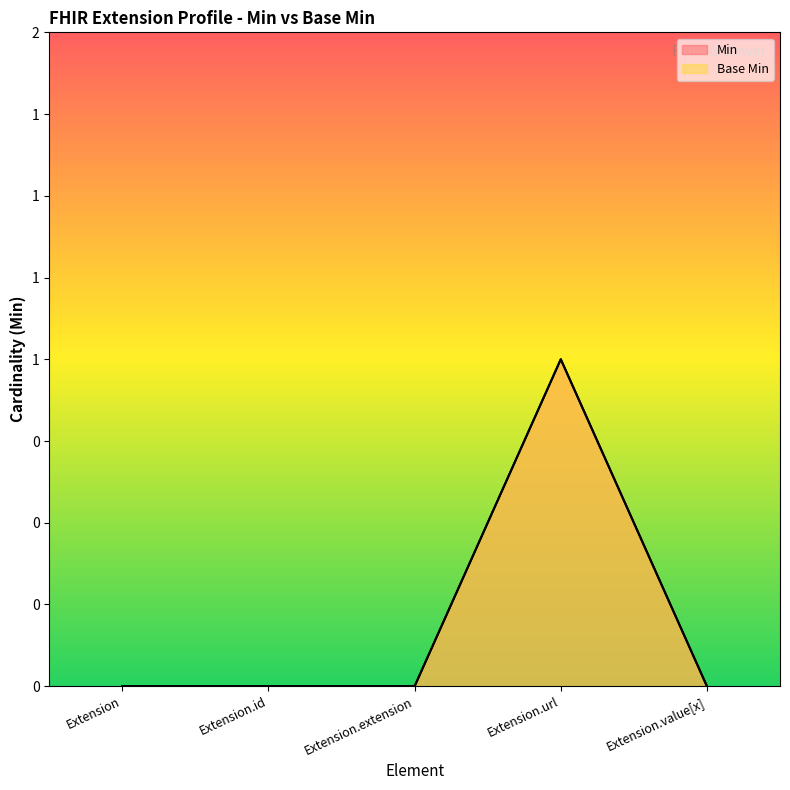

List the series in order of their peak value, highest first.

Min, Base Min